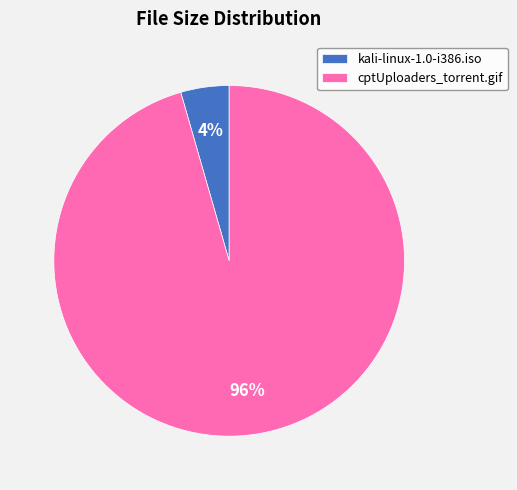

Is it true that kali-linux-1.0-i386.iso is 4% of the pie?

True